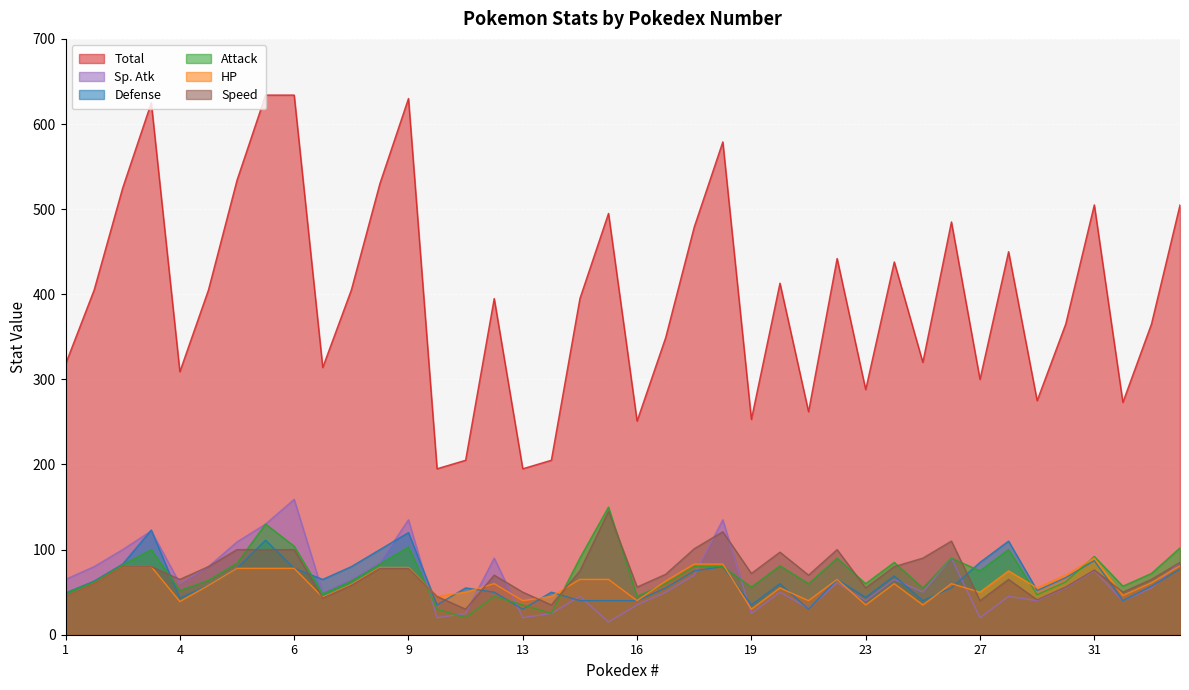

Is it true that Attack equals 21 at 1?

False